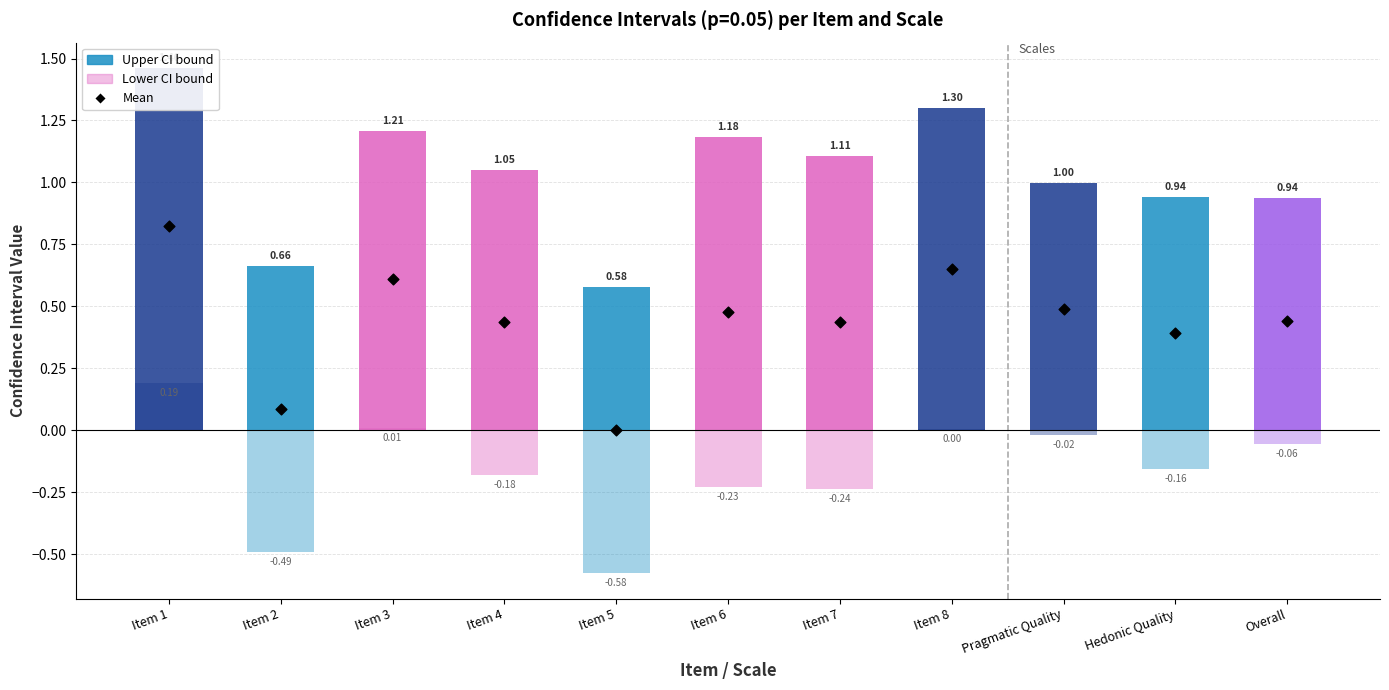

Which series reaches the minimum Y coordinate?

Lower CI